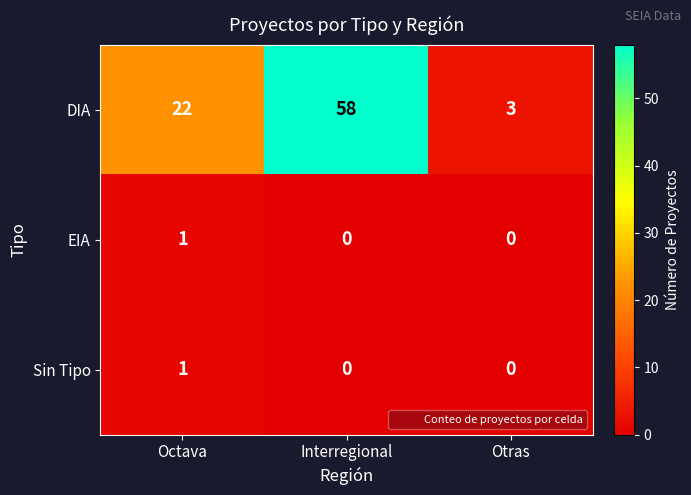

What is the greatest value displayed?

58